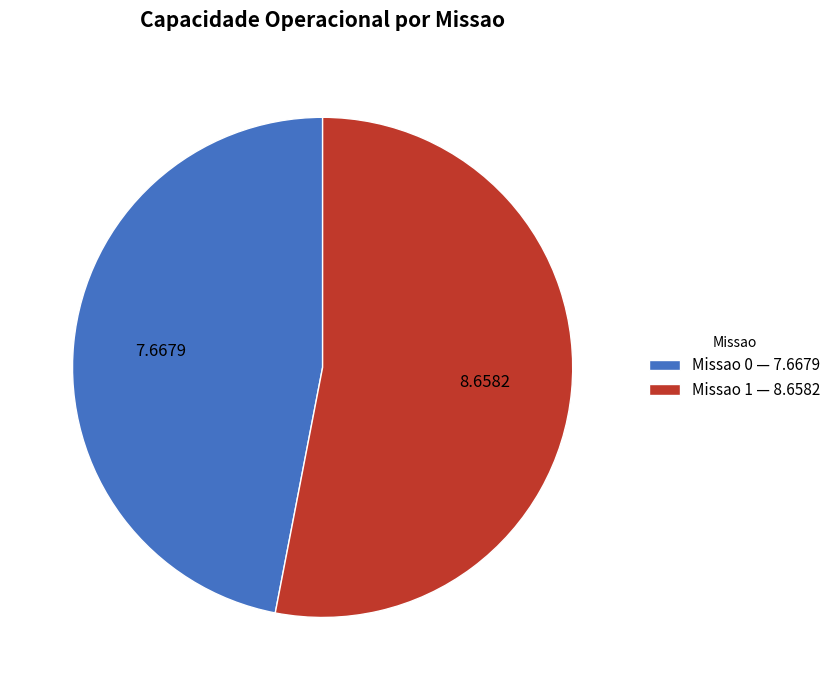

Is Missao 1 the majority of the pie?

Yes